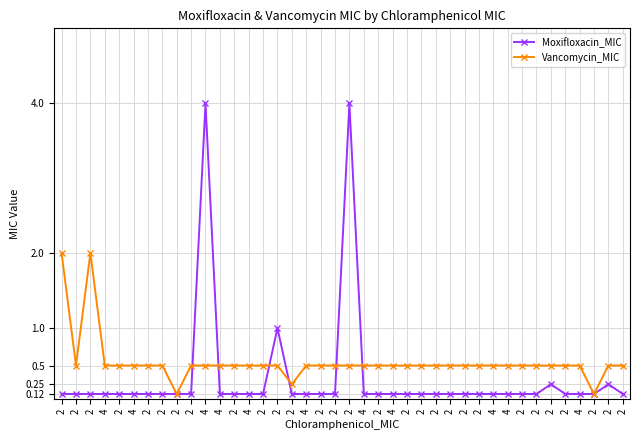

At which category does the chart reach its minimum across all series?

2